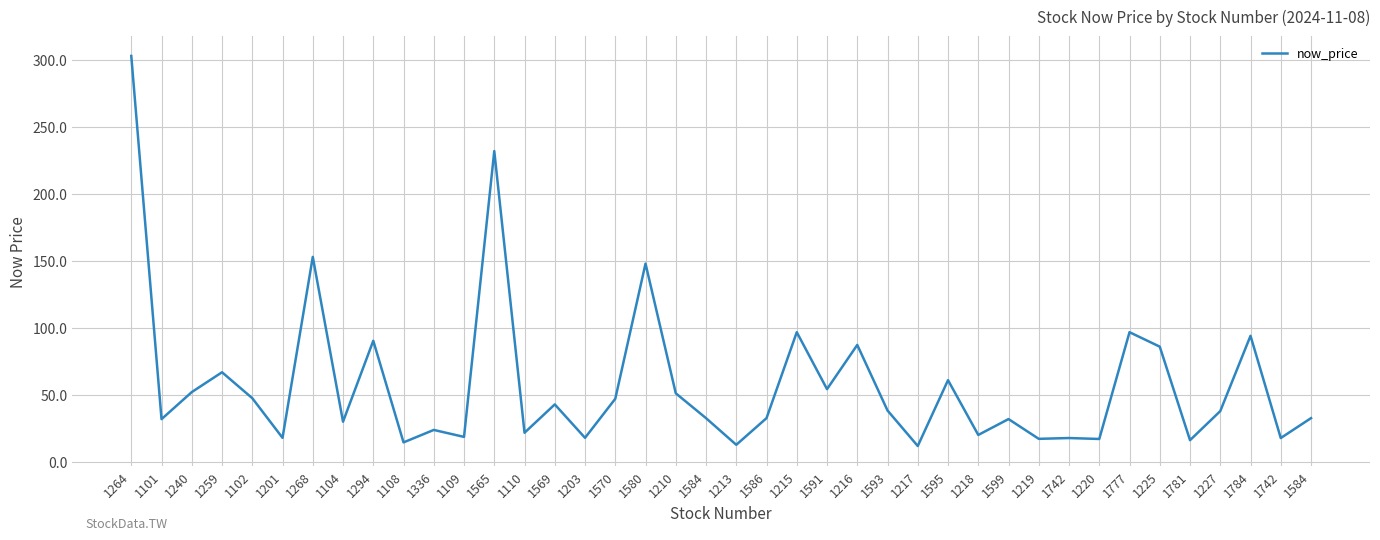

What is the greatest value displayed?

303.0